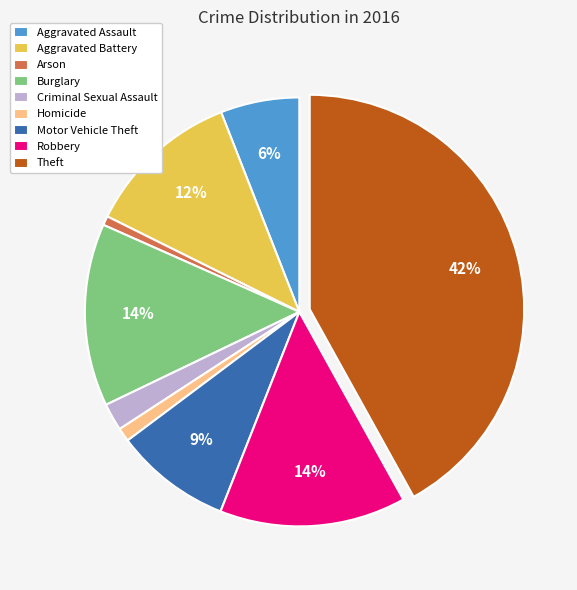

Does any single category account for the majority?

No